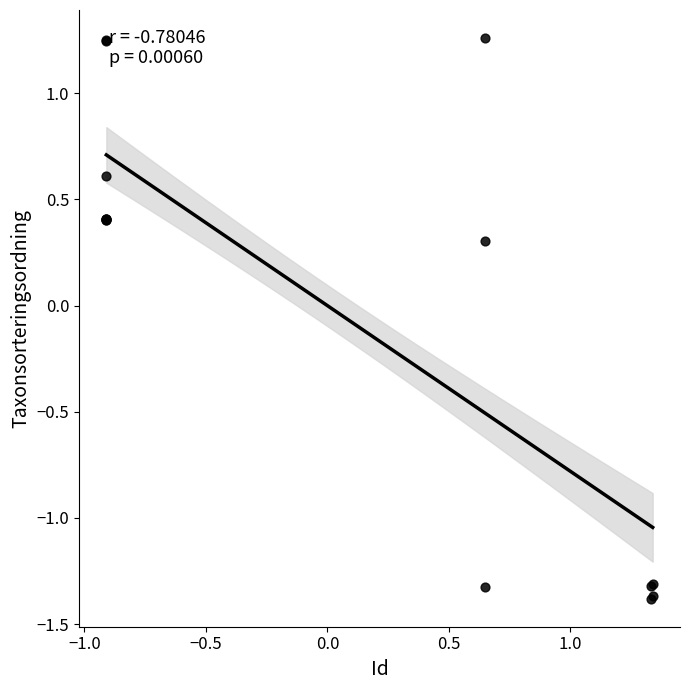

What Y value in the scatter plot is closest to 0?

0.3